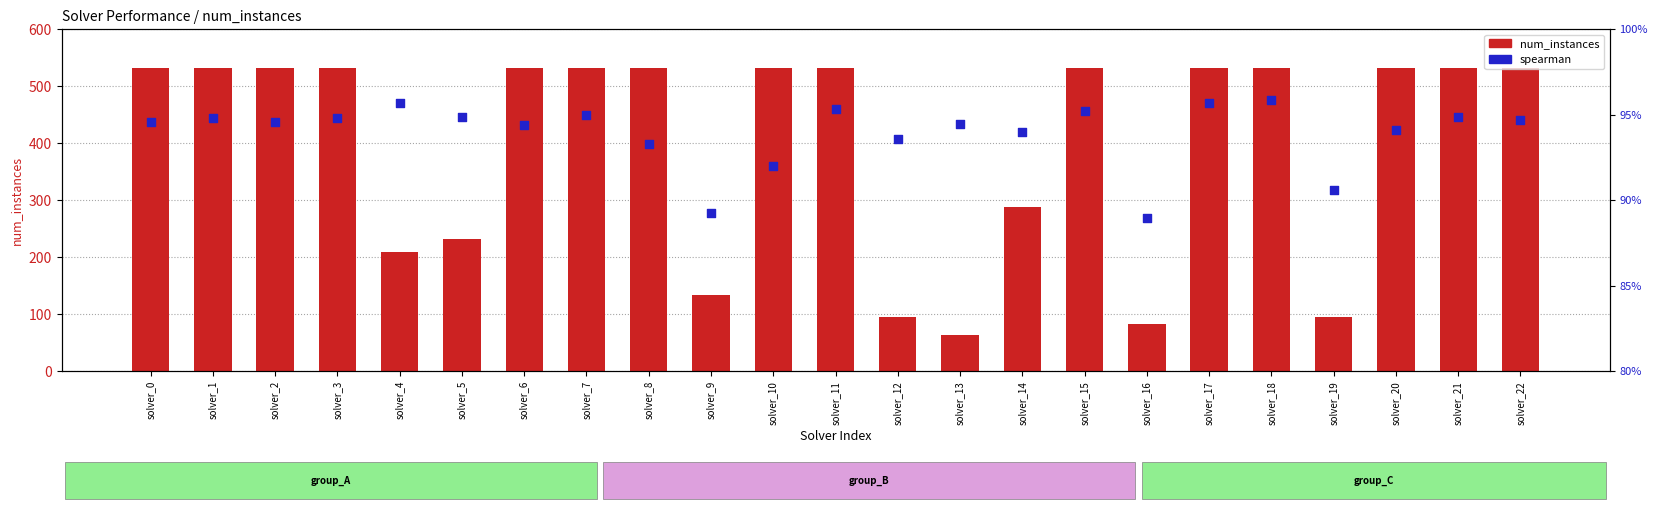

What is the total value across all series at solver_15?

532.0